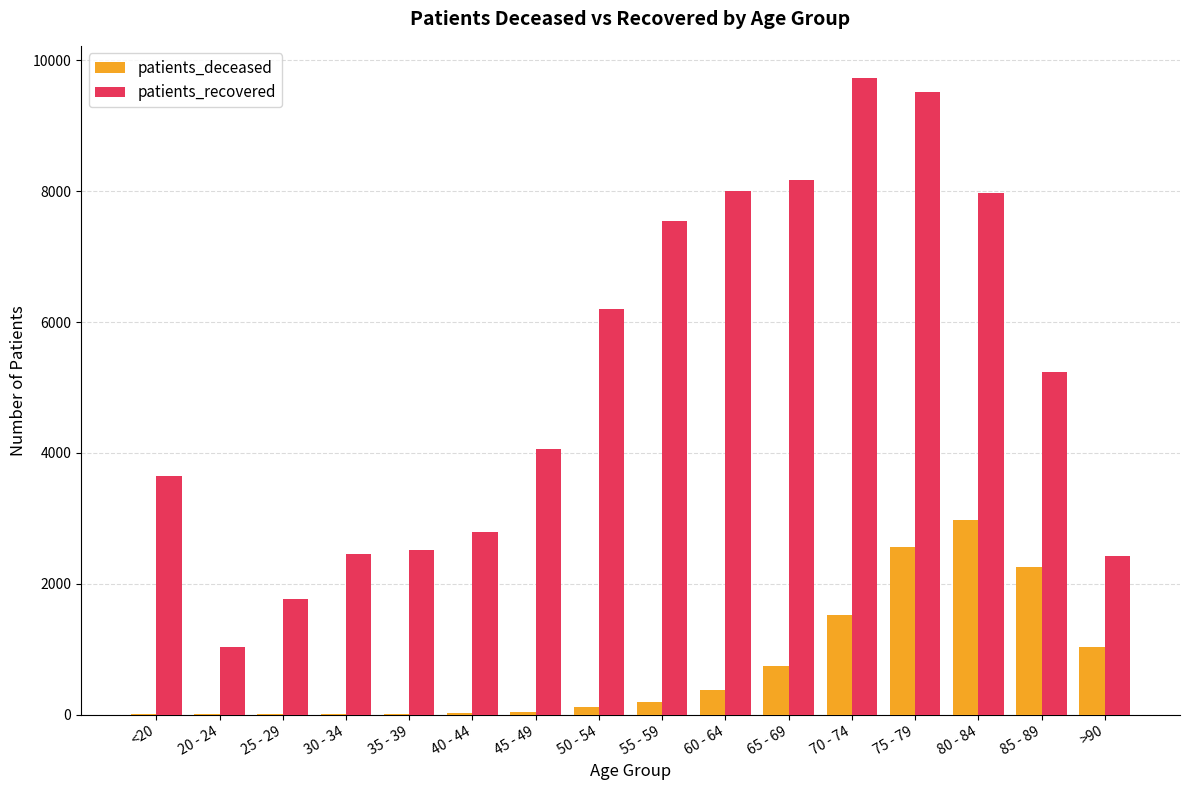

The value of patients_recovered at 50 - 54 is 6197. True or false?

True